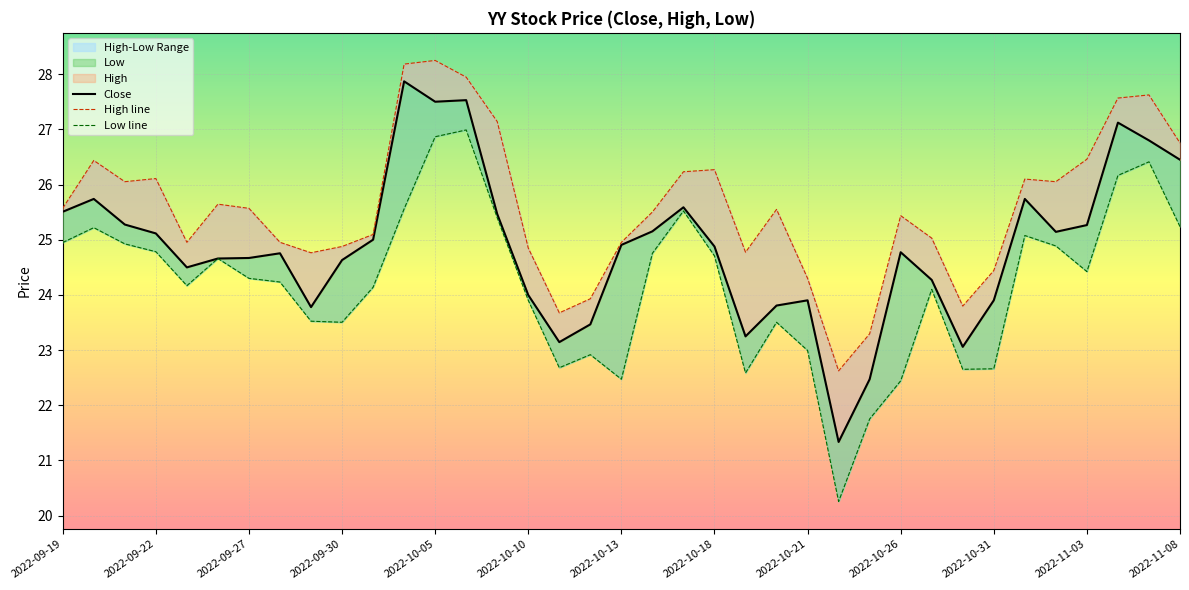

Which category has the highest value in the Low line series?

13